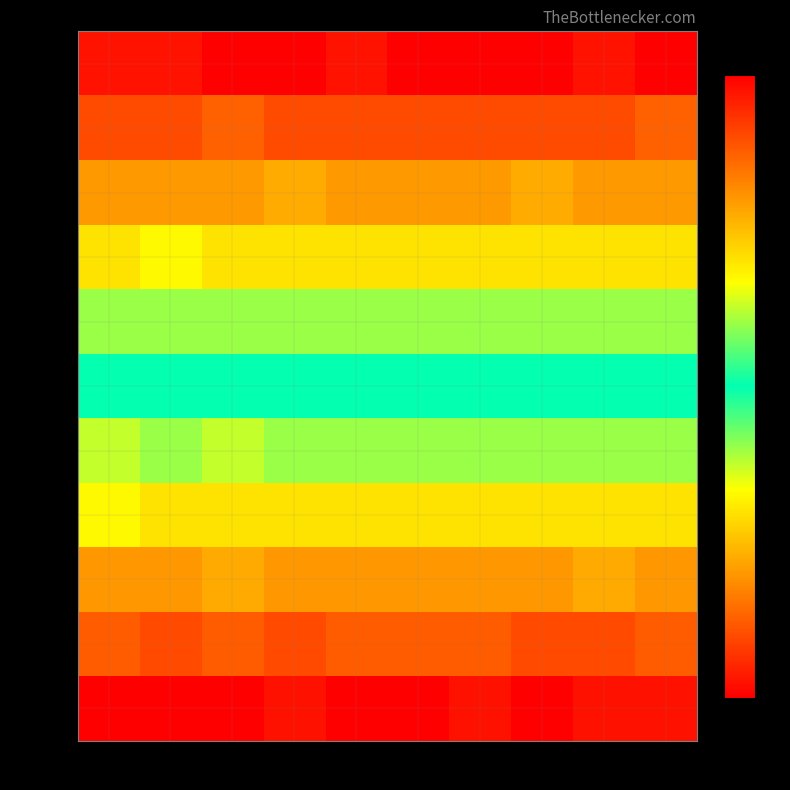

Reading left to right, what are all the values shown in this chart?

row_0: 4	4	3	3	4	3	3	3	4	3
row_1: 7	7	8	7	7	7	7	7	7	8
row_2: 11	11	11	12	11	11	11	12	11	11
row_3: 15	16	15	15	15	15	15	15	15	15
row_4: 19	19	19	19	19	19	19	19	19	19
row_5: 23	23	23	23	23	23	23	23	23	23
row_6: 28	27	28	27	27	27	27	27	27	27
row_7: 30	31	31	31	31	31	31	31	31	31
row_8: 35	35	34	35	35	35	35	35	34	35
row_9: 38	39	38	39	38	38	38	39	39	38
row_10: 43	43	43	42	43	43	42	43	42	42